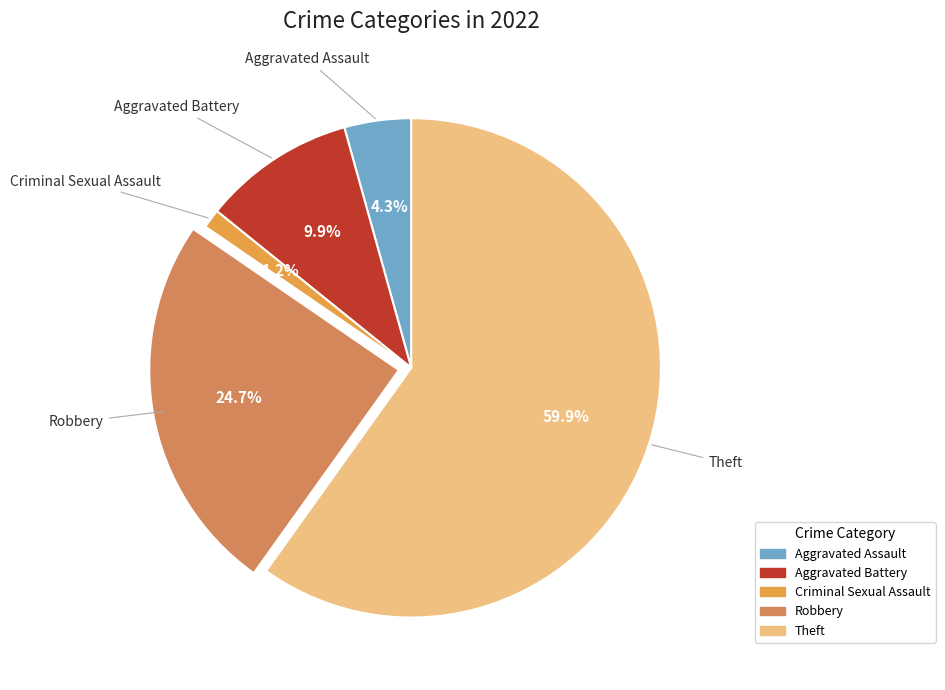

Is it true that Criminal Sexual Assault is 11% of the pie?

False